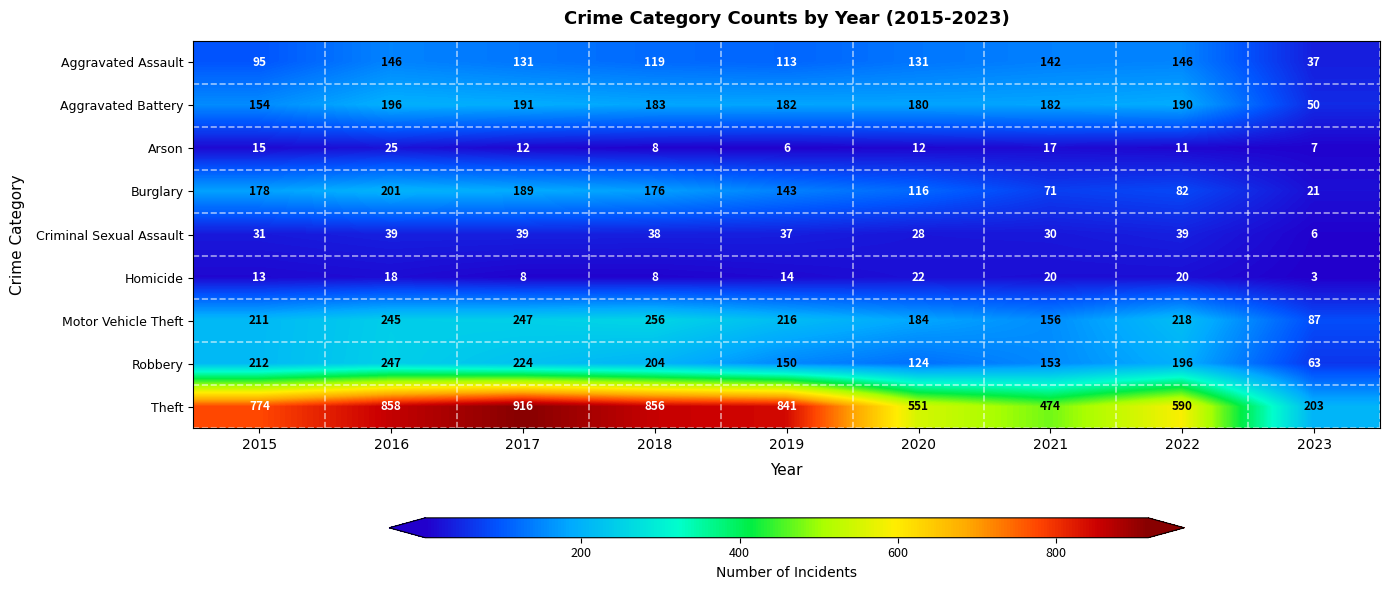

How many data points does each series have?

9